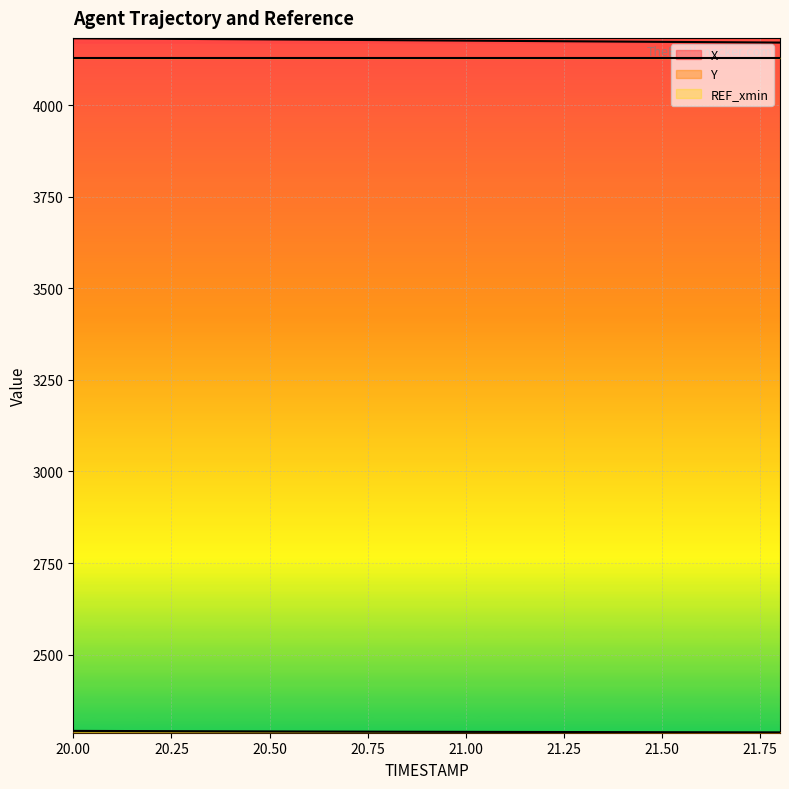

How many data points does each series have?

19